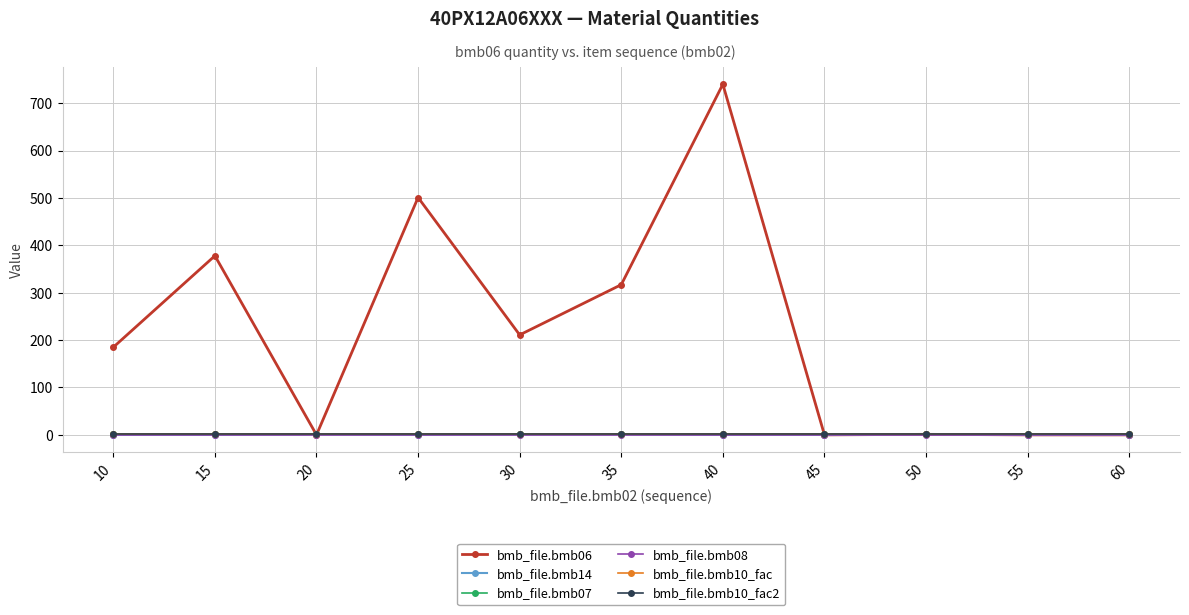

What is the difference between the highest and lowest values at 45?

1.0